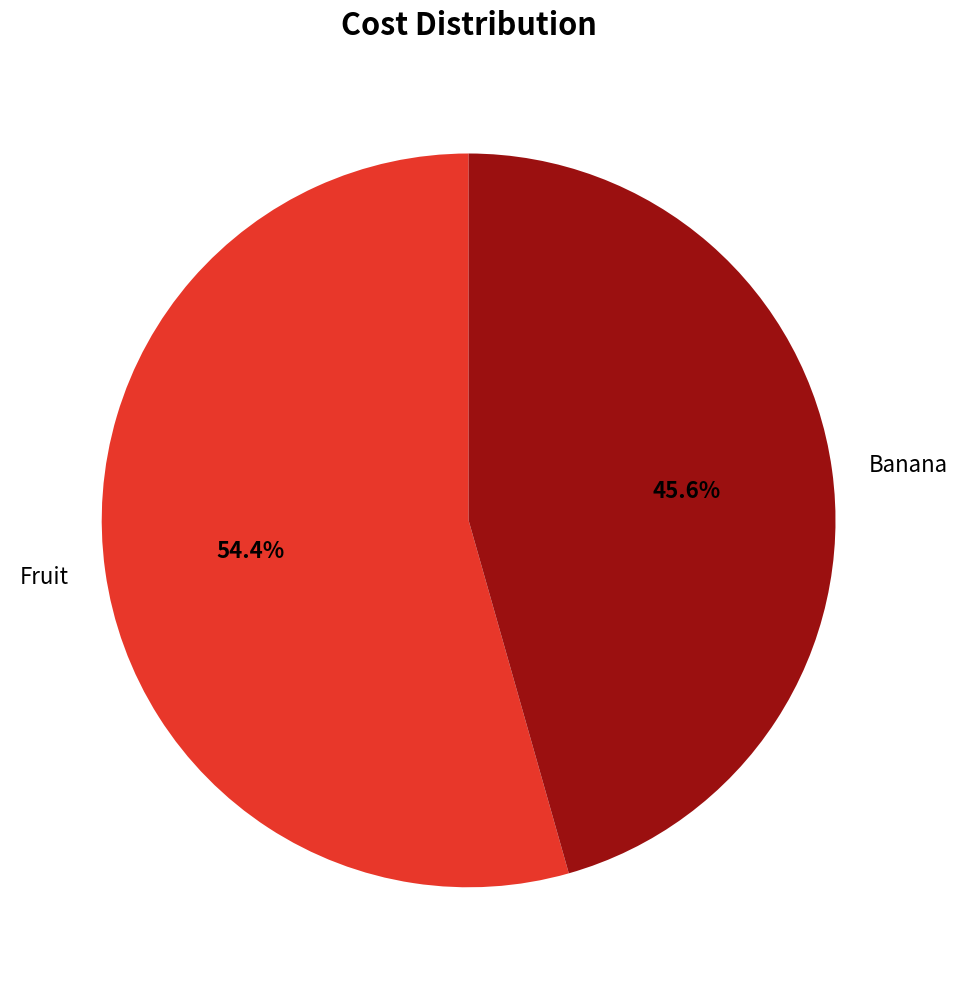

How many slices are in this pie chart?

2